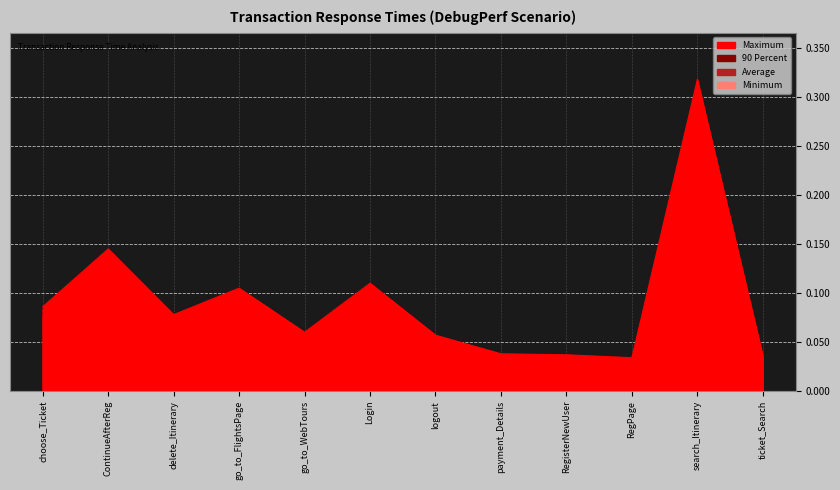

True or false: Minimum has more than 1 points higher than both neighbors.

True